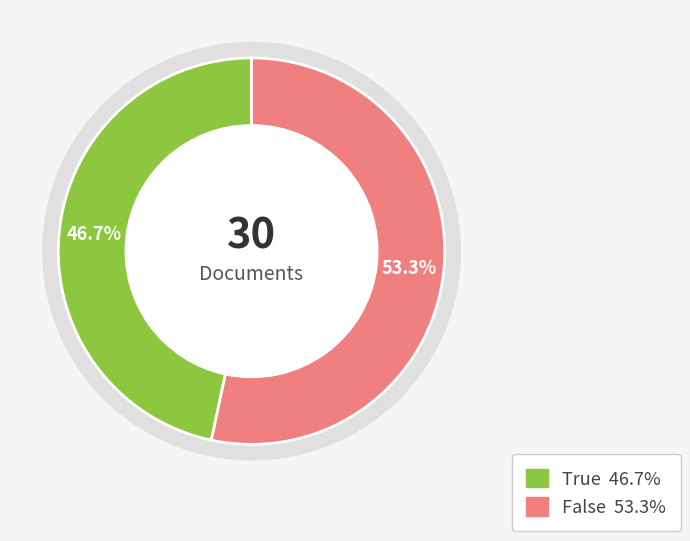

Which category has the biggest portion of the pie?

False